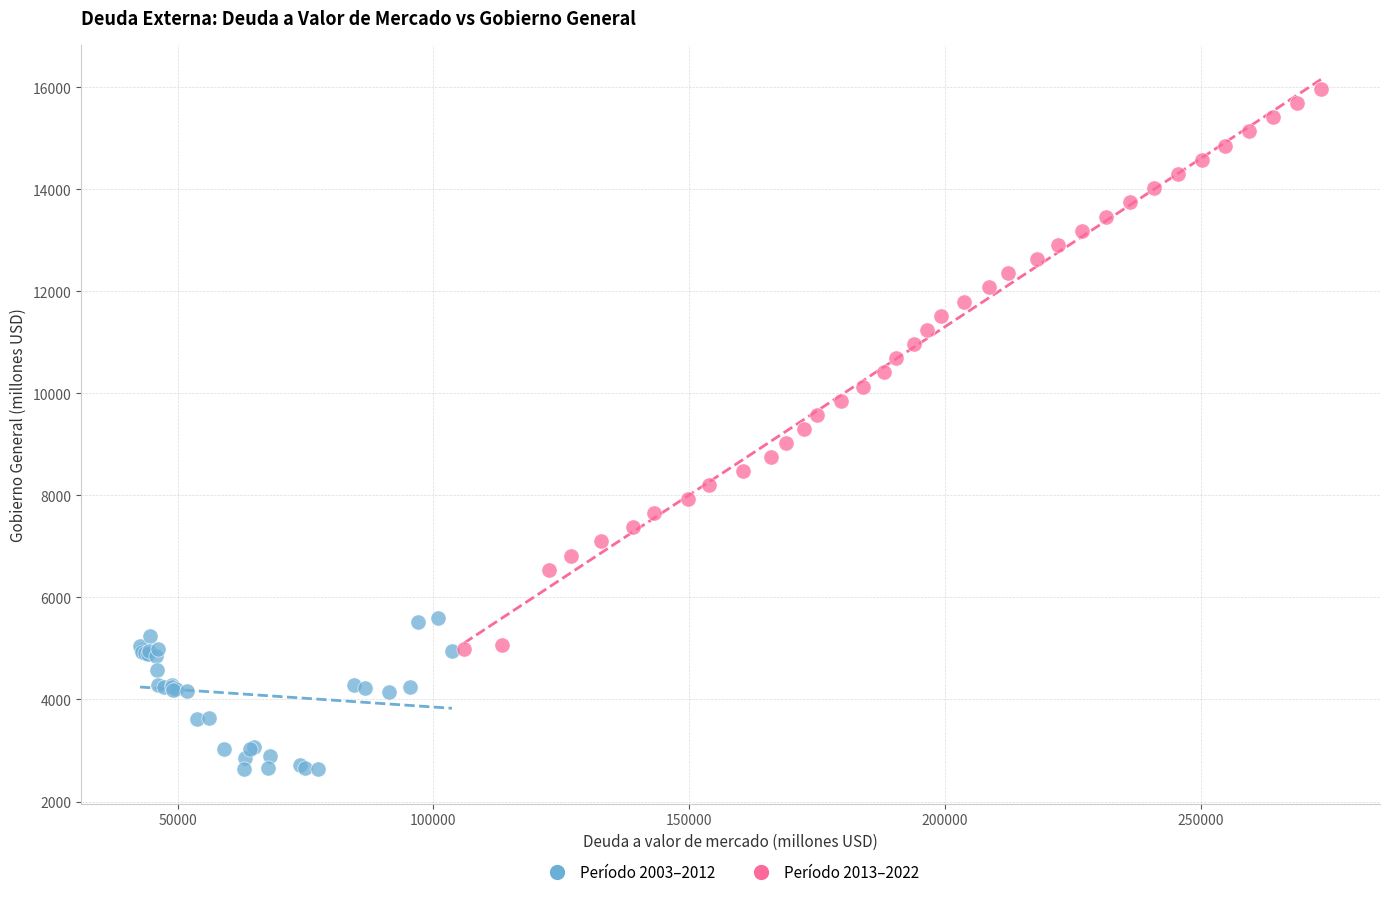

Which series contains the highest Y value?

Período 2013–2022